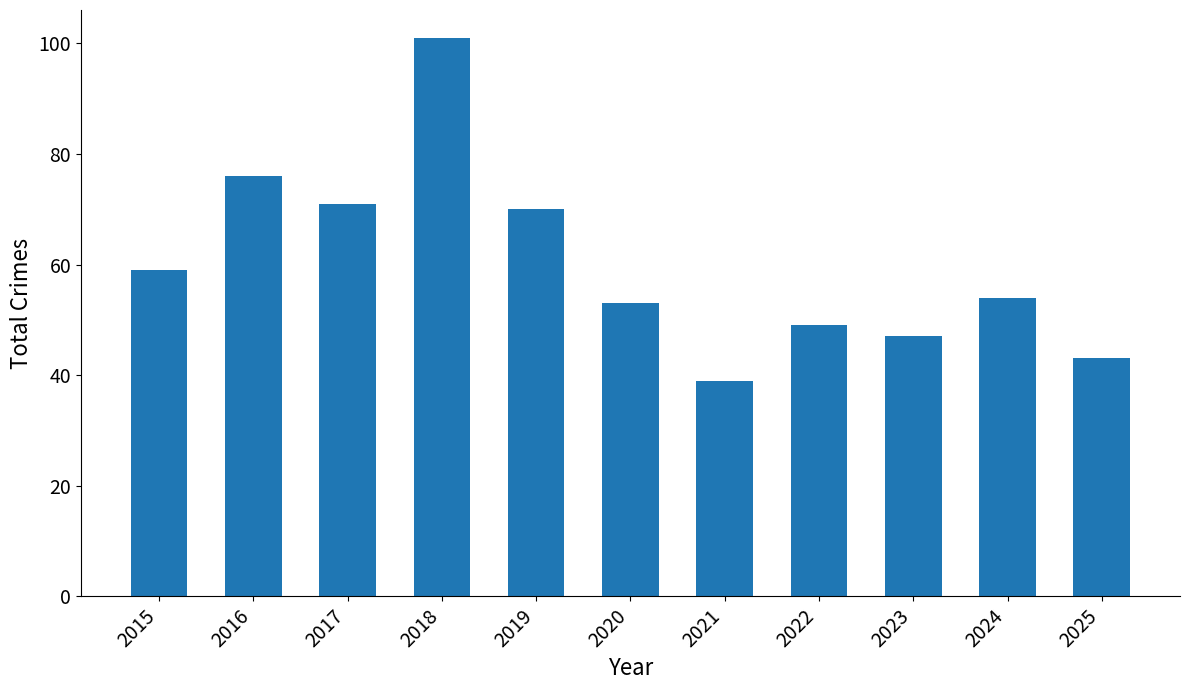

At which label is the value closest to 70?

2019